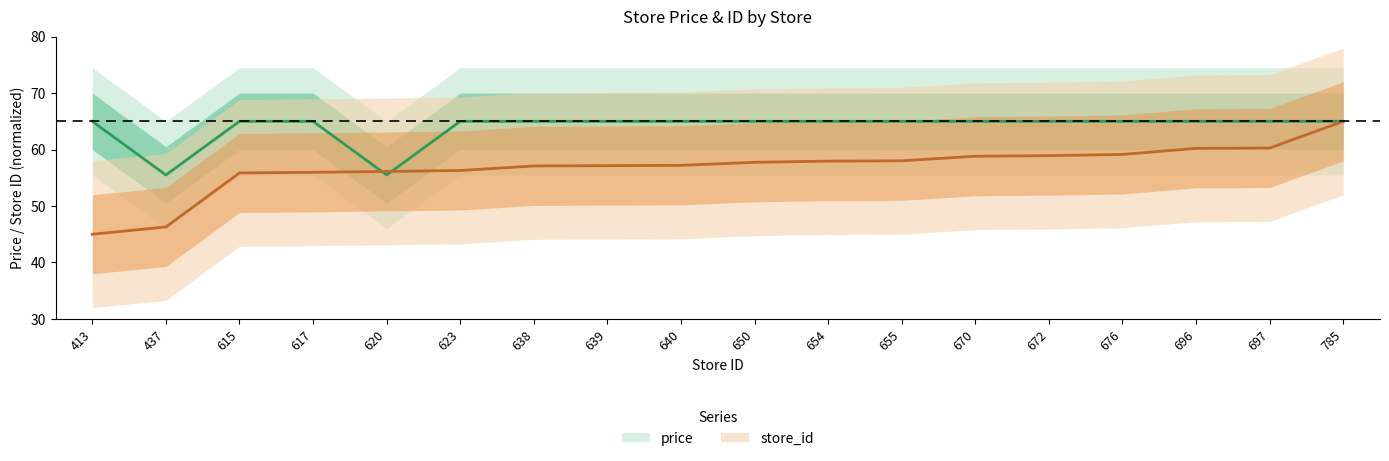

What is the total value across all series at 615?

120.9